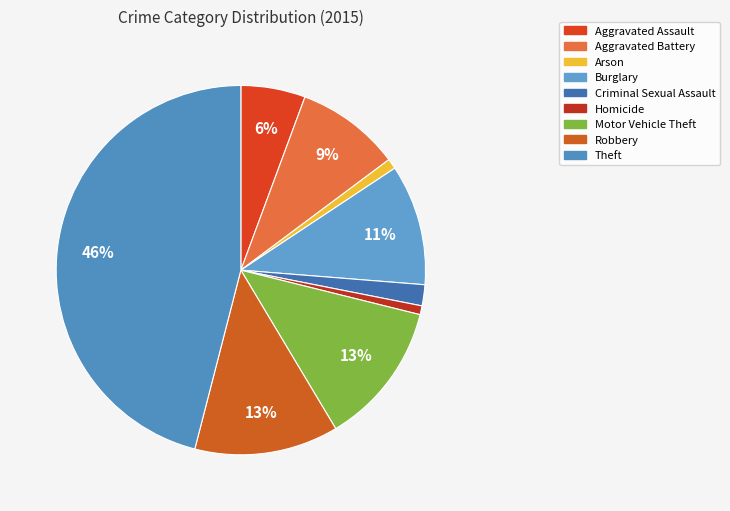

True or false: Theft accounts for 33% of the total.

False